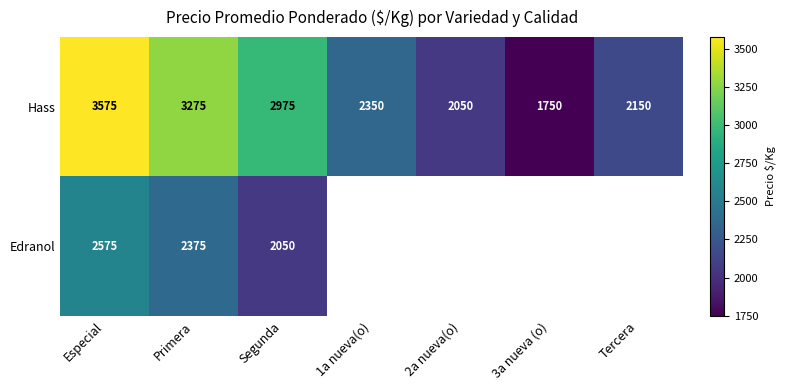

Which category has the highest value in the Hass series?

Especial